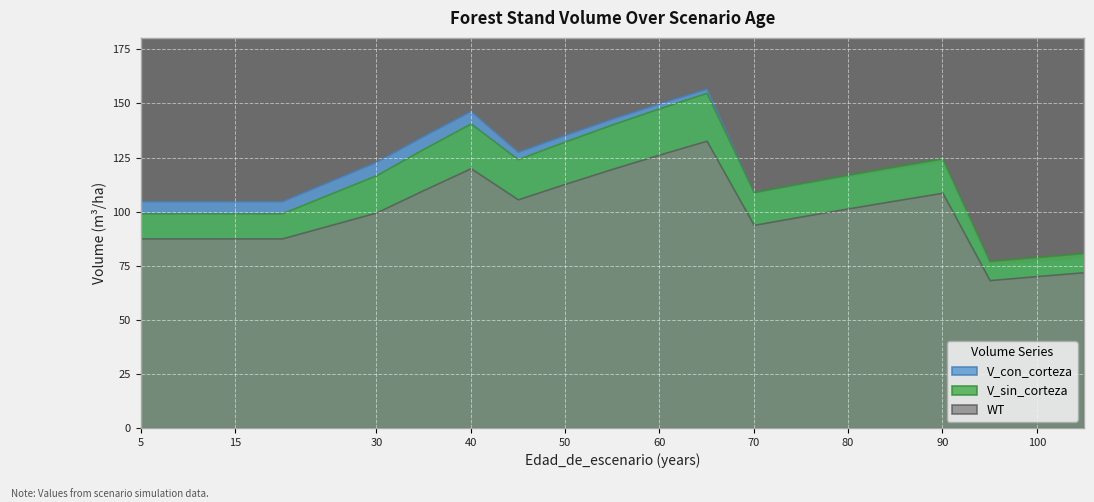

True or false: WT and V_con_corteza intersect in this chart.

False